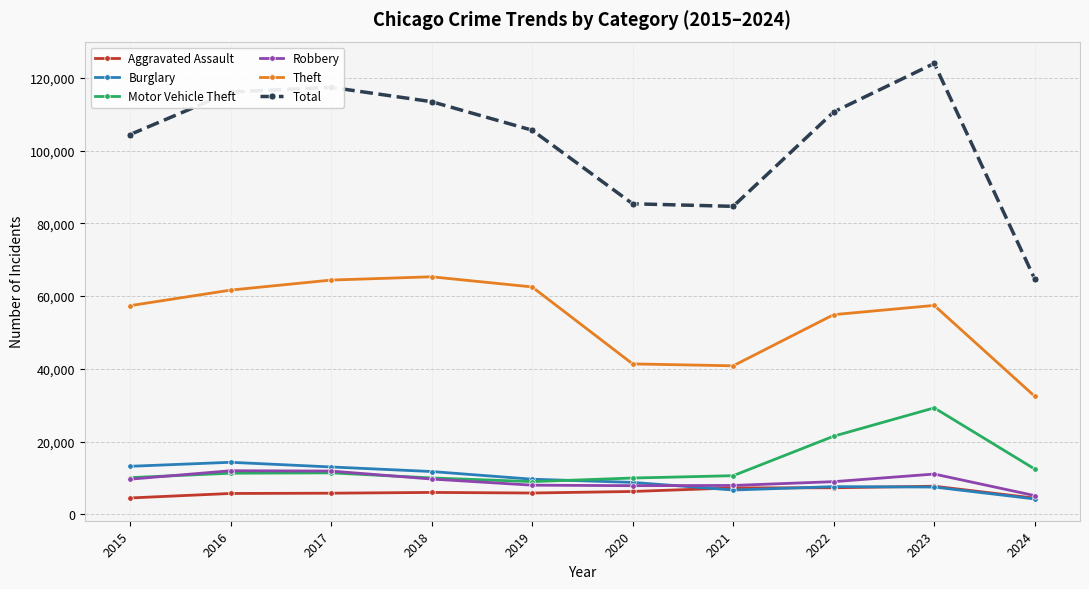

True or false: Total has more than 2 points higher than both neighbors.

False